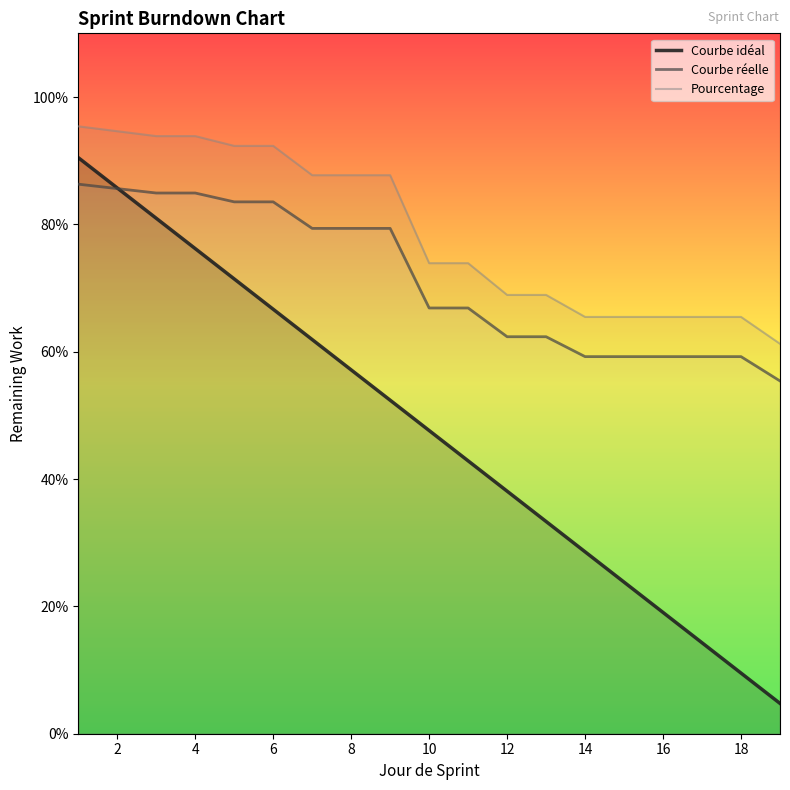

Reading left to right, extract all data points from this chart.

Courbe idéal: 0.9	0.9	0.8	0.8	0.7	0.7	0.6	0.6	0.5	0.5	0.4	0.4	0.3	0.3	0.2	0.2	0.1	0.1	0.0
Courbe réelle: 0.9	0.9	0.8	0.8	0.8	0.8	0.8	0.8	0.8	0.7	0.7	0.6	0.6	0.6	0.6	0.6	0.6	0.6	0.6
Pourcentage: 1.0	0.9	0.9	0.9	0.9	0.9	0.9	0.9	0.9	0.7	0.7	0.7	0.7	0.7	0.7	0.7	0.7	0.7	0.6